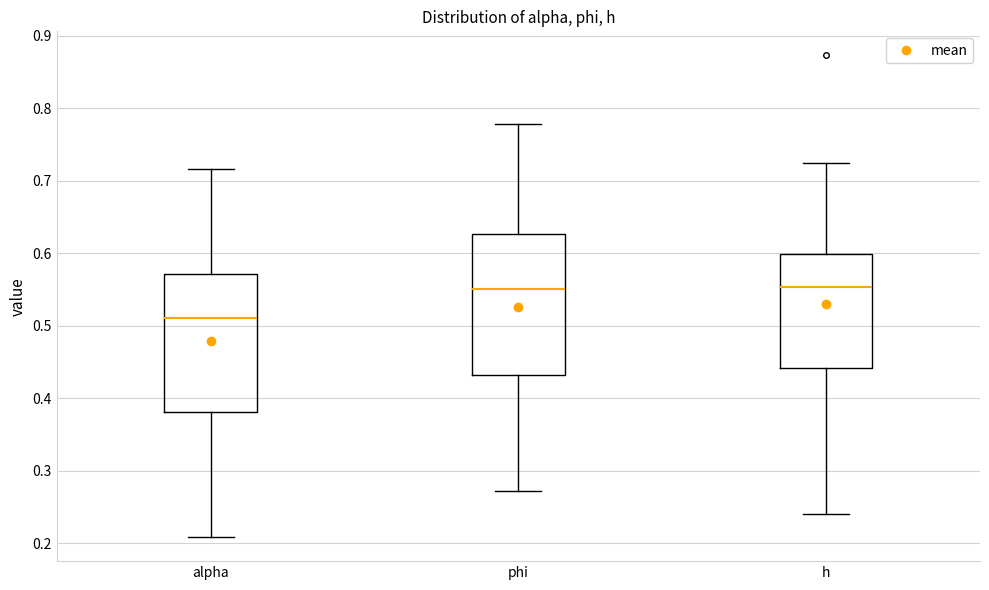

Where does the upper whisker of the box for h end on the y-axis? The values are not printed on the chart, so give them approximately, as read against the axis.

0.72